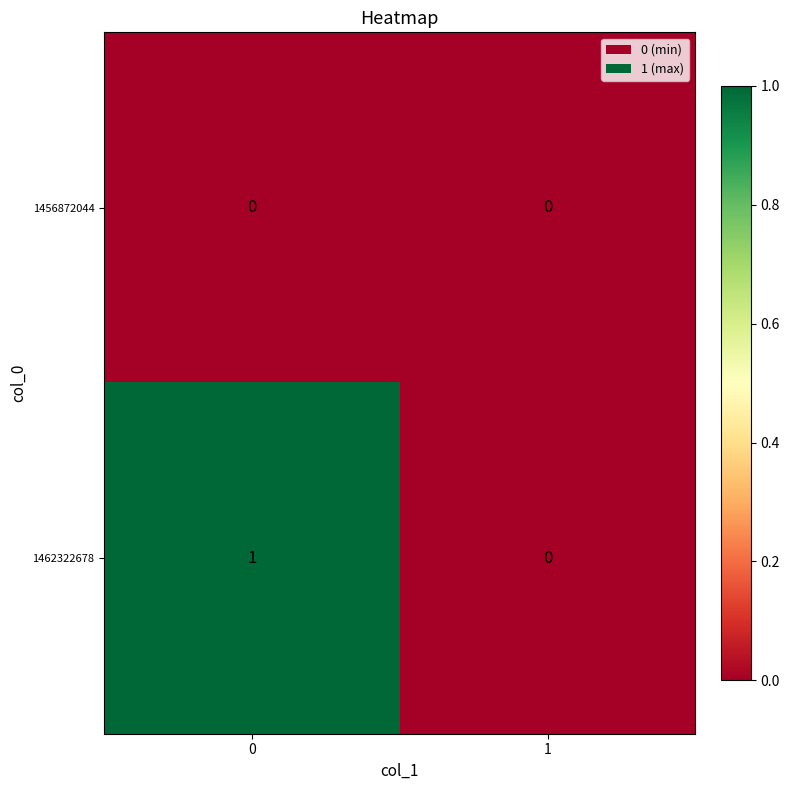

List the series in order of their overall mean, highest first.

1462322678, 1456872044